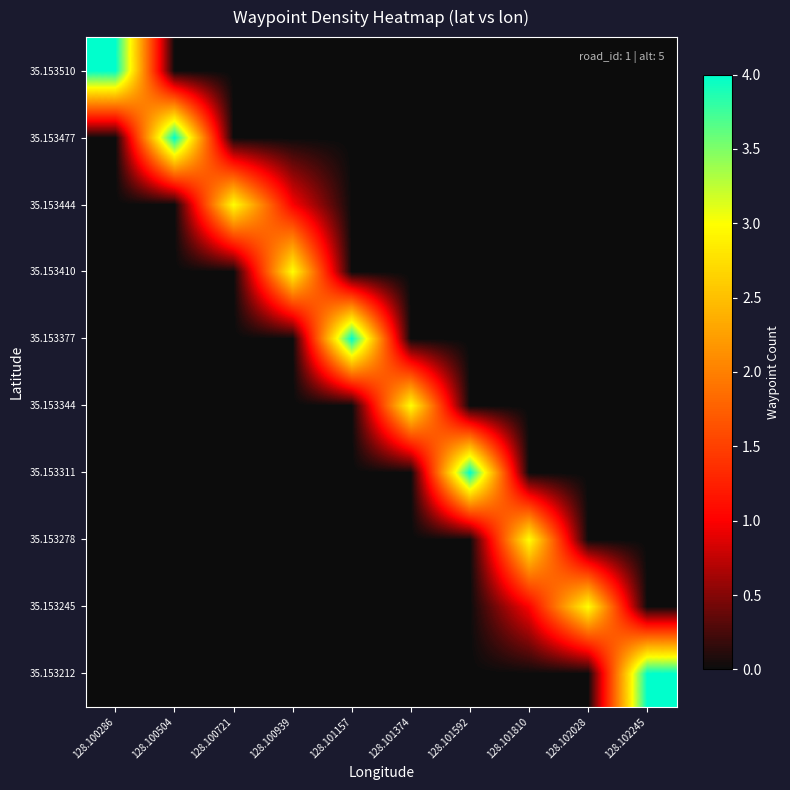

What is the difference between the highest and lowest values at 128.101374?

3